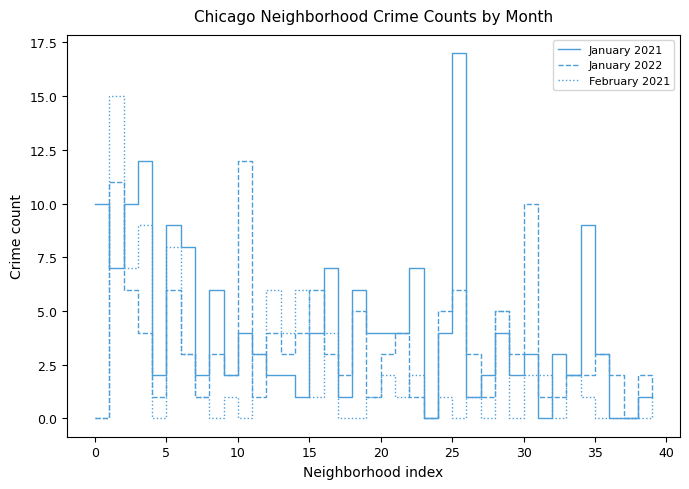

Which series has the largest range (max minus min)?

January 2021